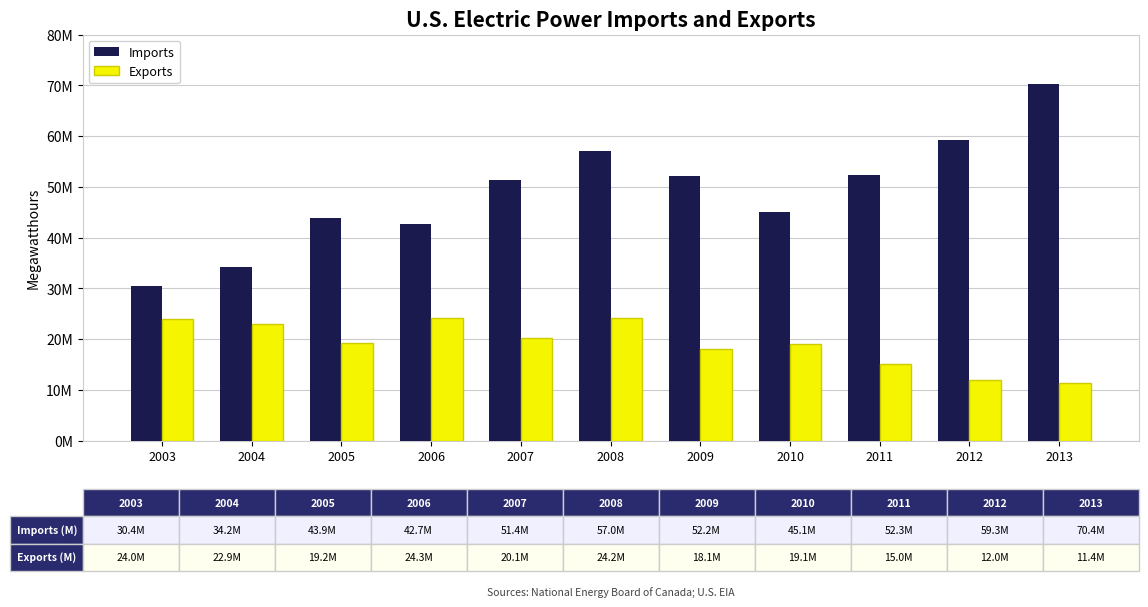

The Exports series shows 7547565 at 2009. True or false?

False